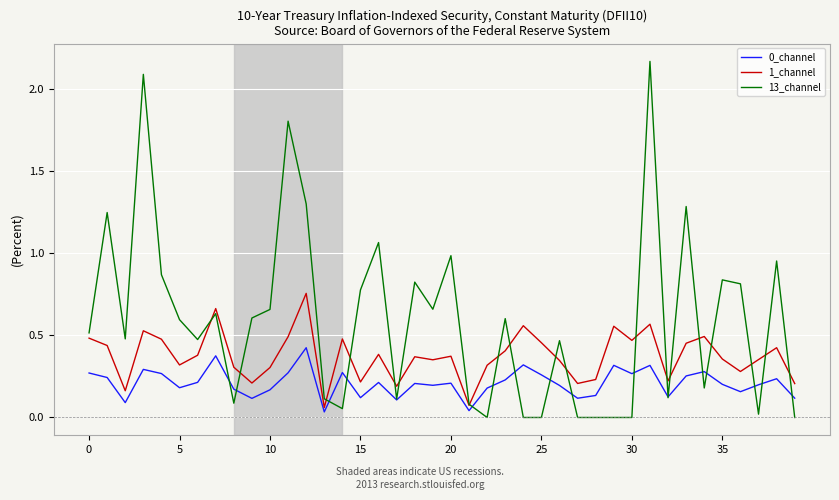

Which series has the widest spread of values?

13_channel